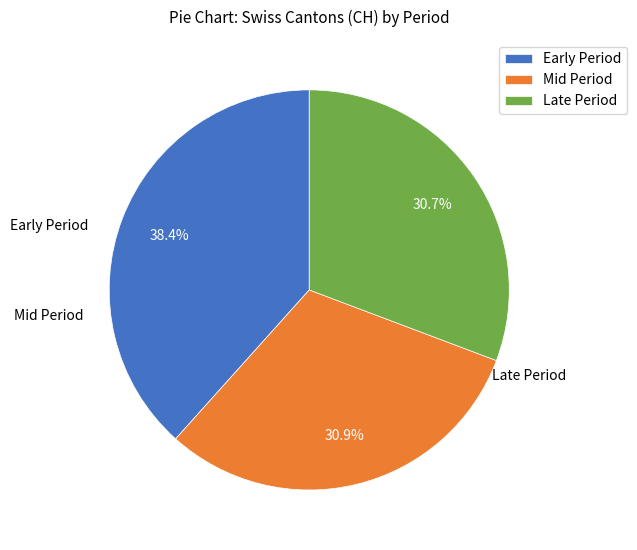

Which category has the biggest portion of the pie?

Early Period